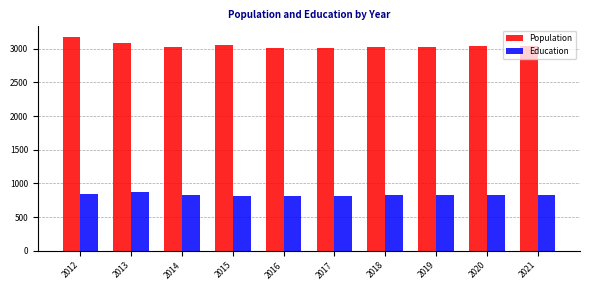

What is the maximum value shown in the chart?

3172